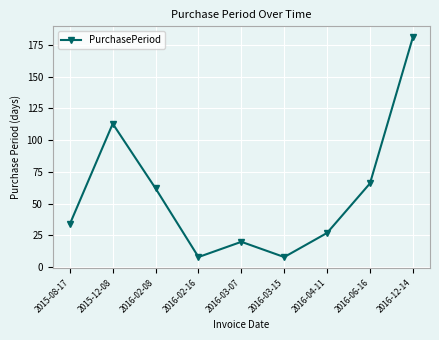

Which category has the highest value across all series?

2016-12-14